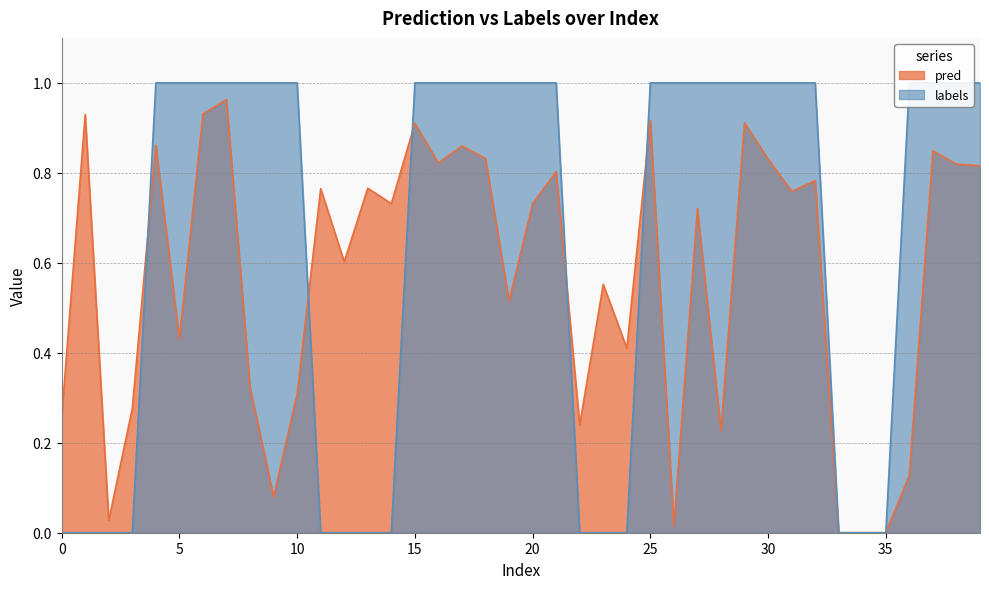

What is the maximum value for labels?

1.0